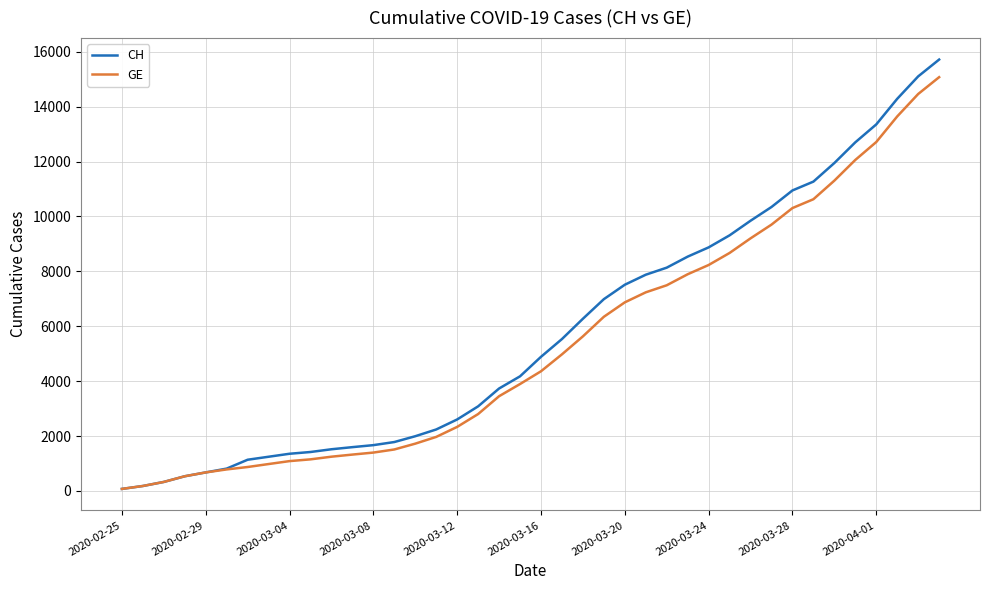

What is the highest value of the GE series?

15077